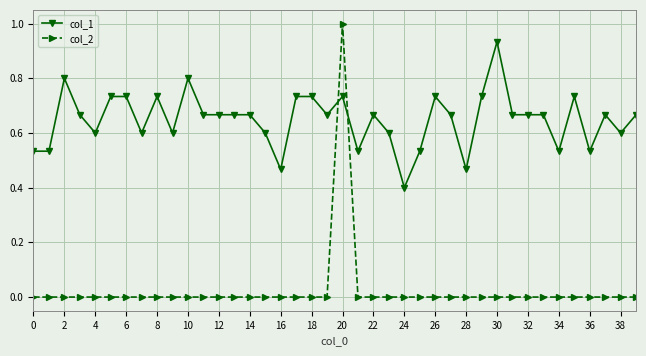

After their last crossing, which series has the higher values: col_1 or col_2?

col_1